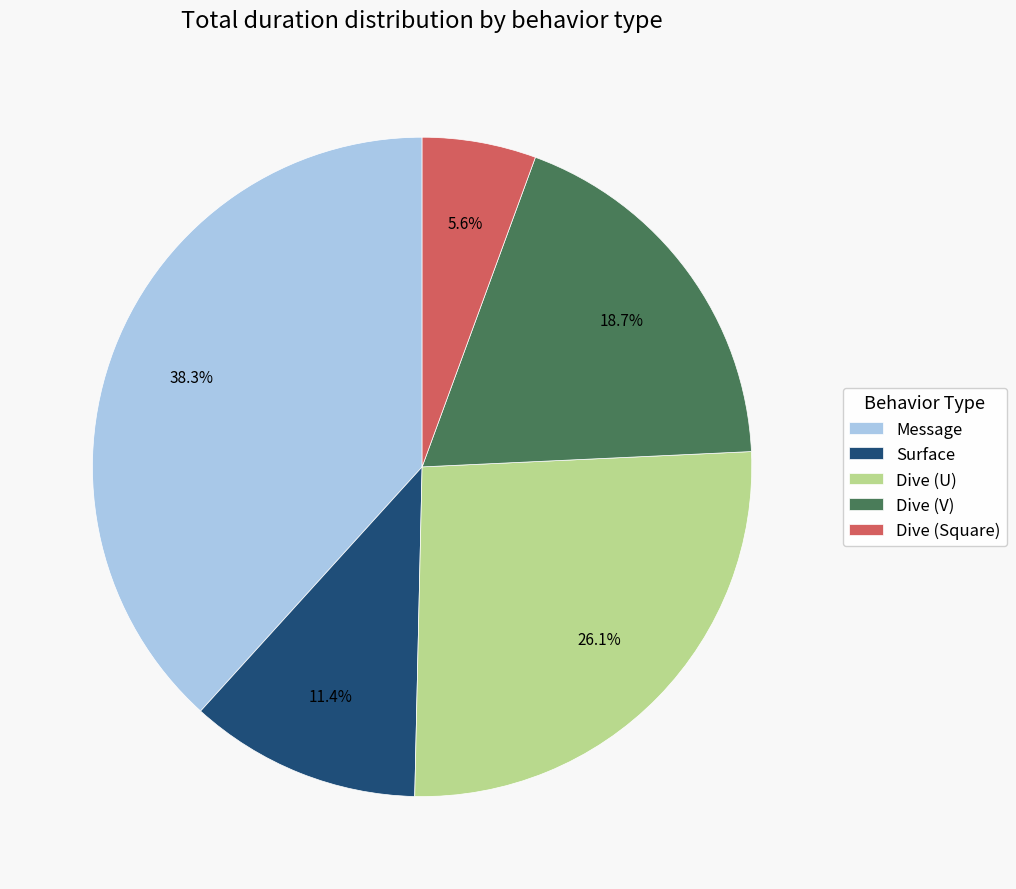

How much of the chart is everything except Dive (V)?

81.3%